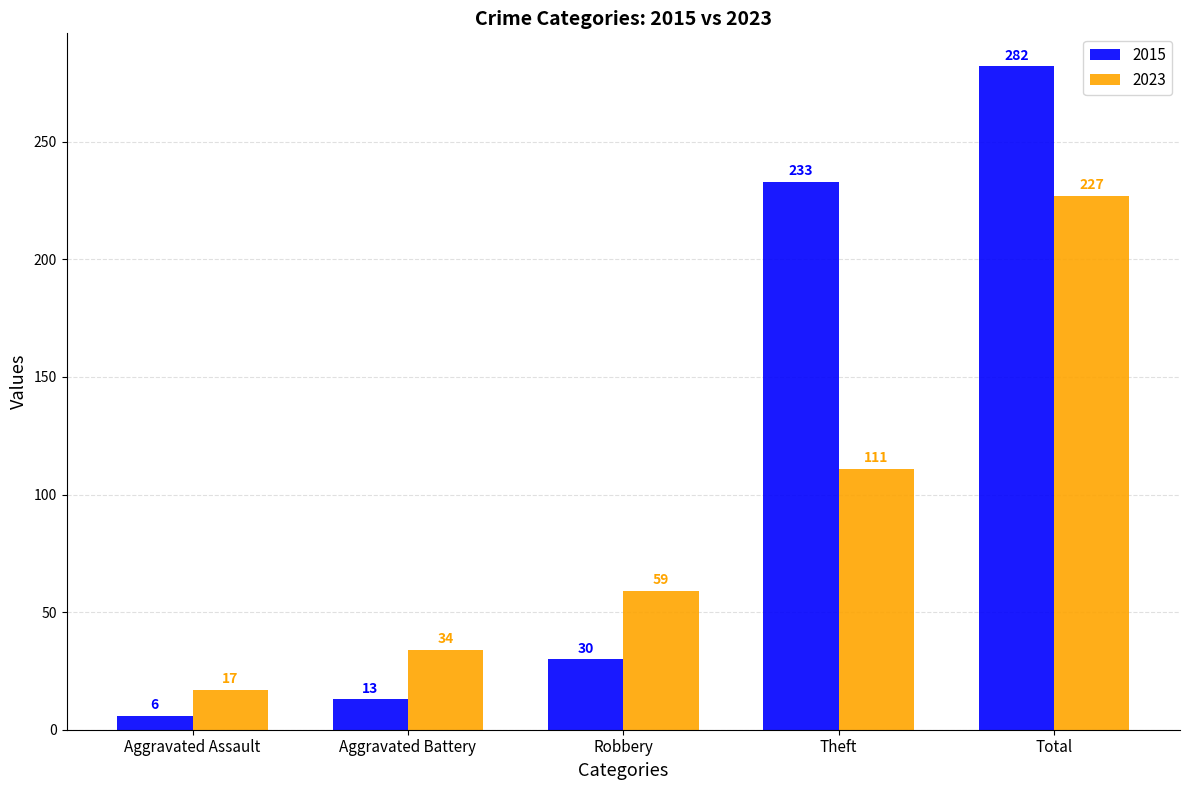

Reading left to right, list all the values displayed in this chart.

2015: 6	13	30	233	282
2023: 17	34	59	111	227